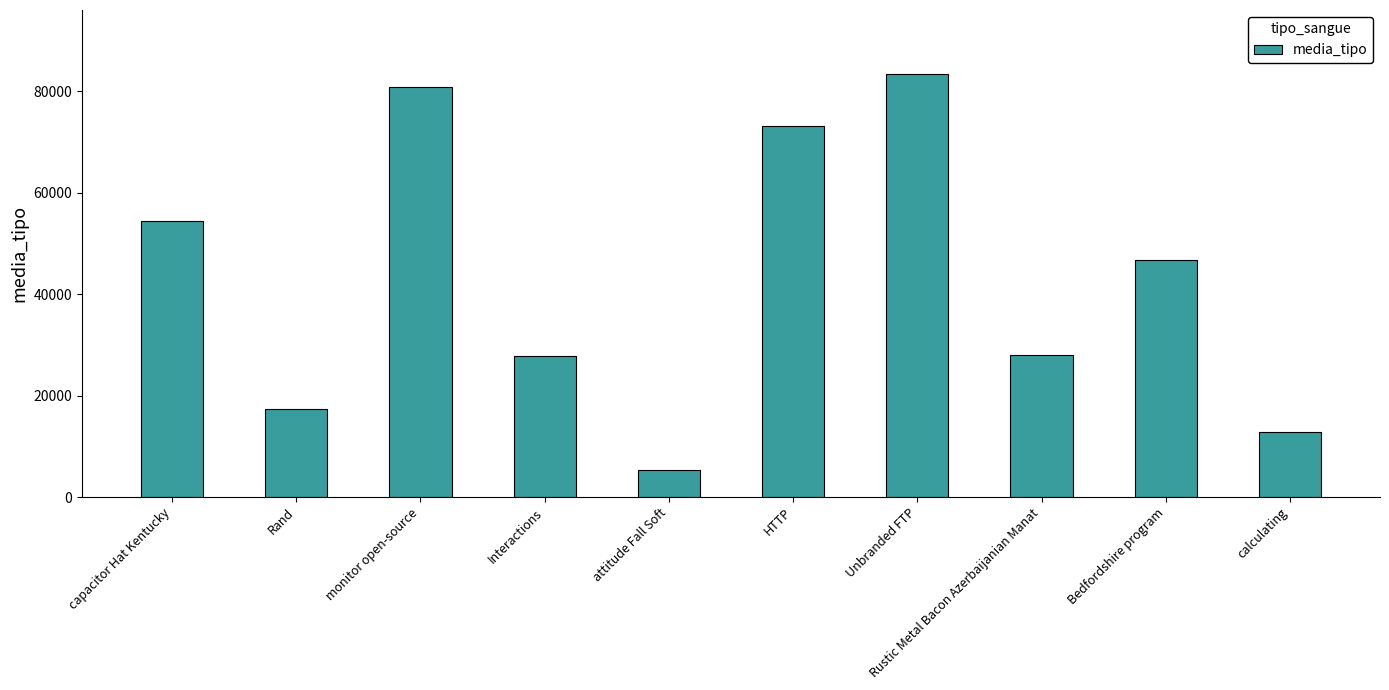

The chart shows a value of 16431 at Bedfordshire program. True or false?

False